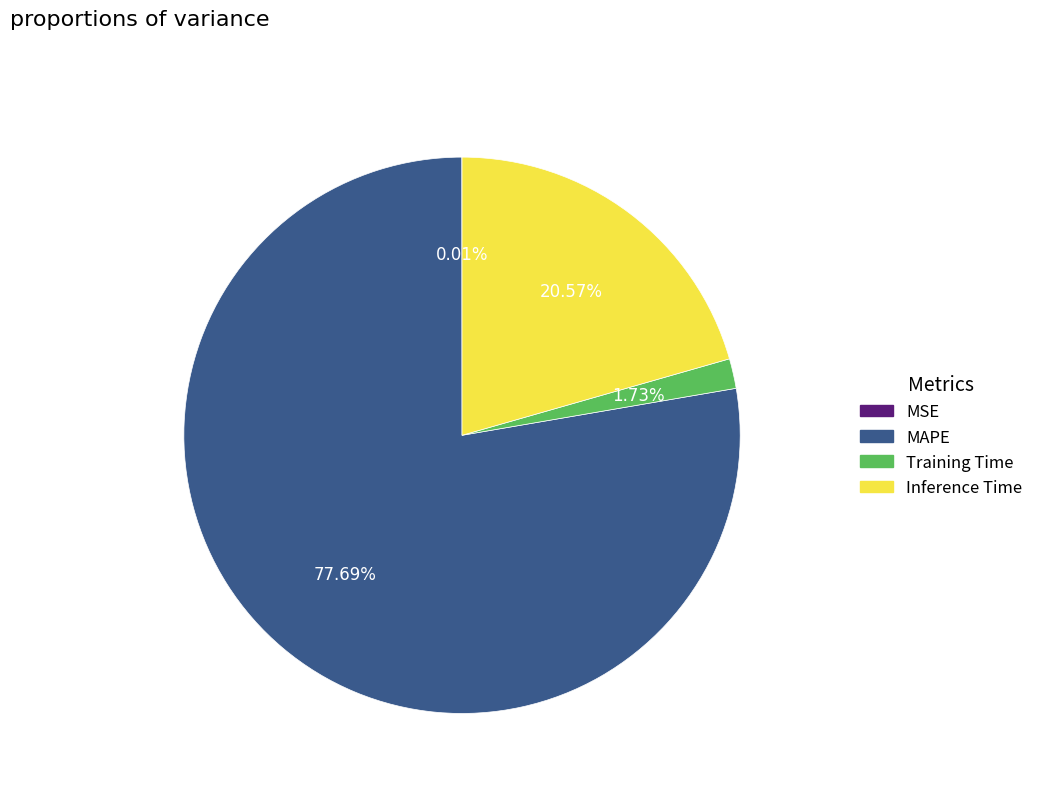

Is the sum of Training Time and Inference Time greater than half?

No